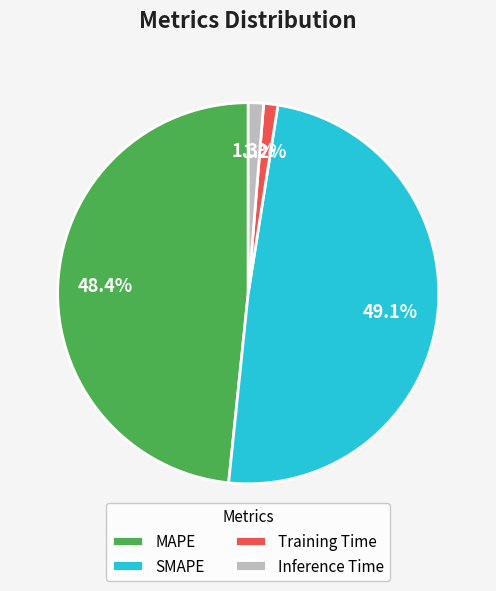

Approximately how many times larger is the value at MAPE compared to SMAPE?

1.0